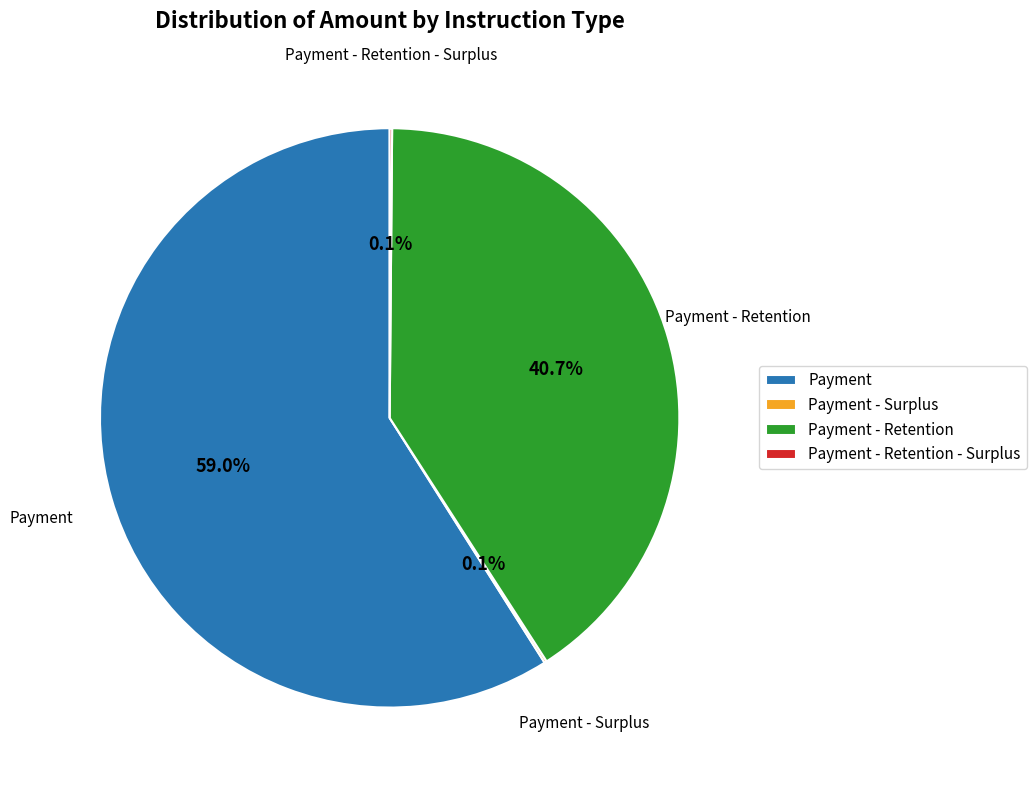

What is the ratio of the value at Payment - Retention to the value at Payment?

0.7